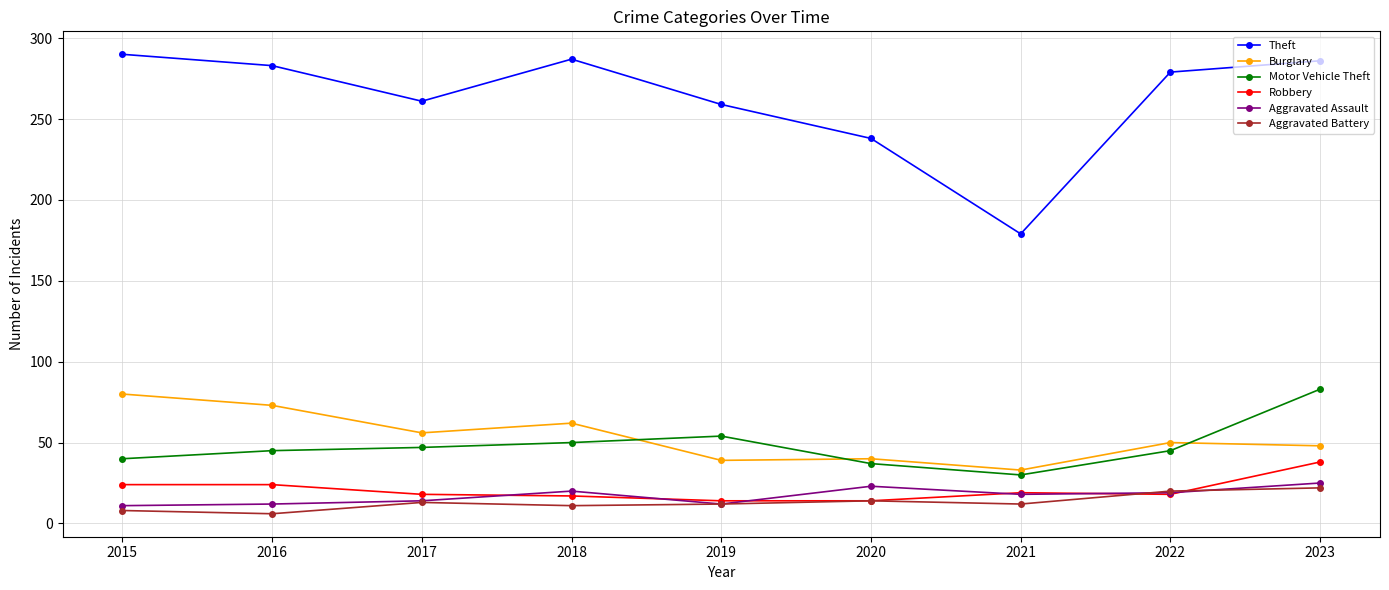

What is the difference between the maximum and minimum values in the Motor Vehicle Theft series?

53